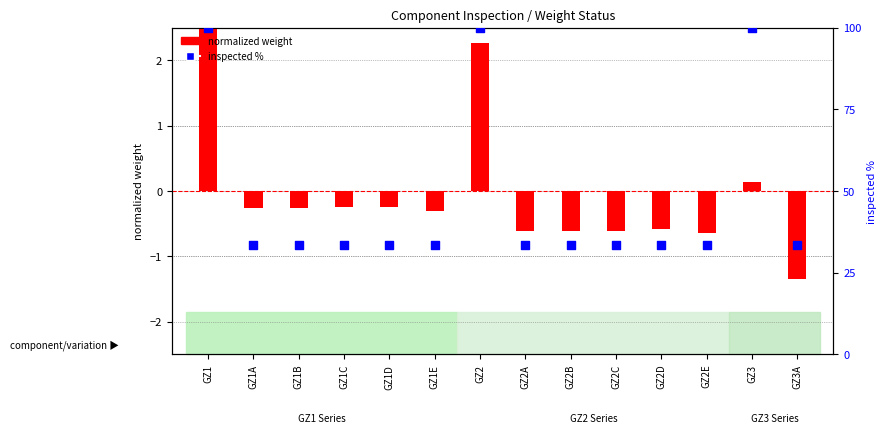

At which category is the sum across all series the highest?

GZ1